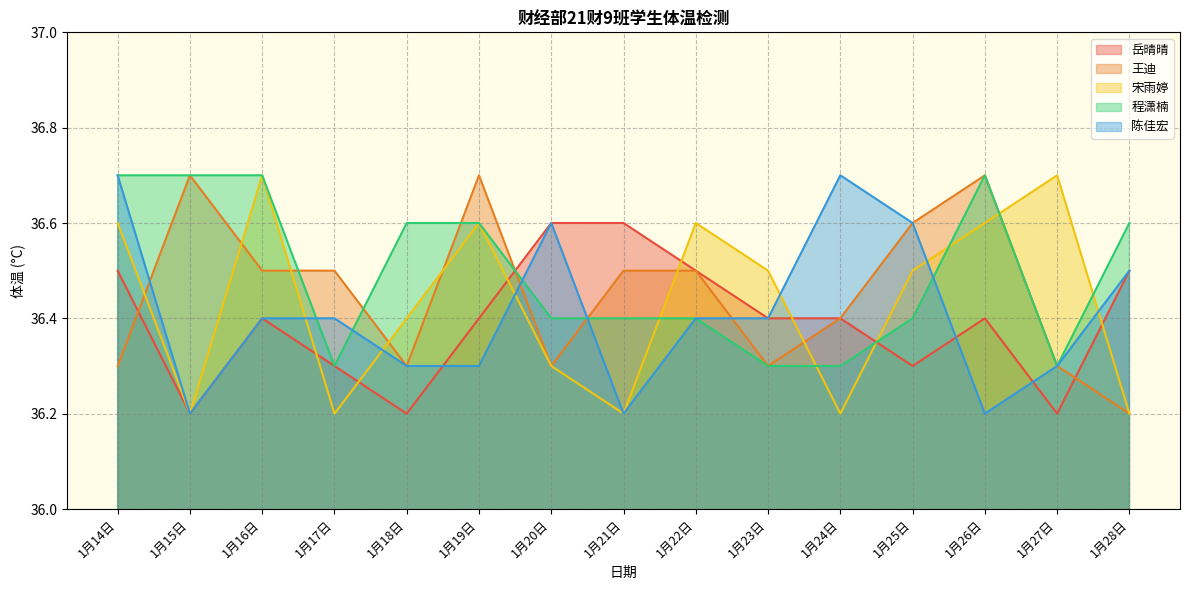

The 岳晴晴 series shows 15.2 at 1月19日. True or false?

False